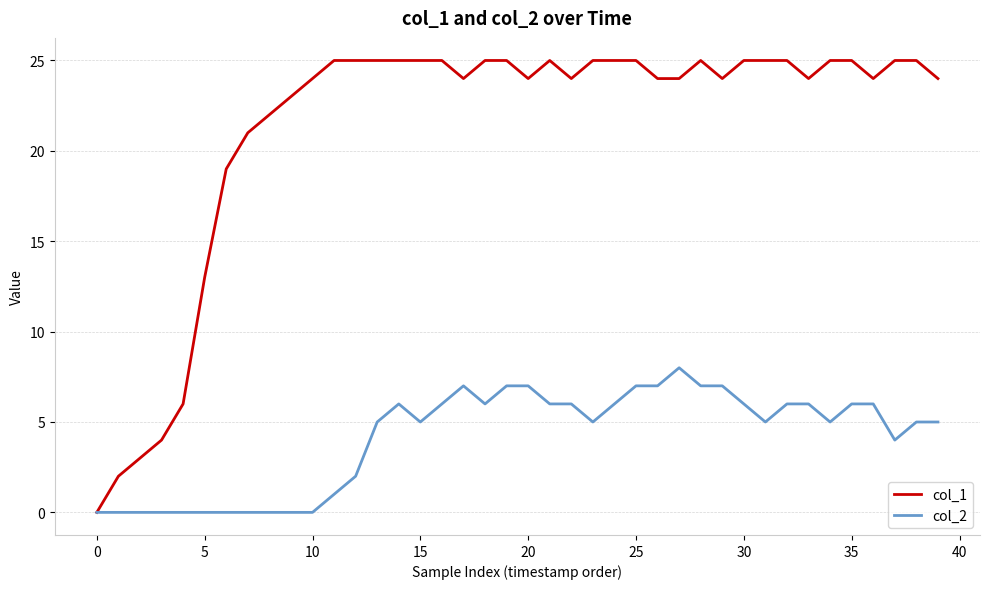

Which series has the widest spread of values?

col_1